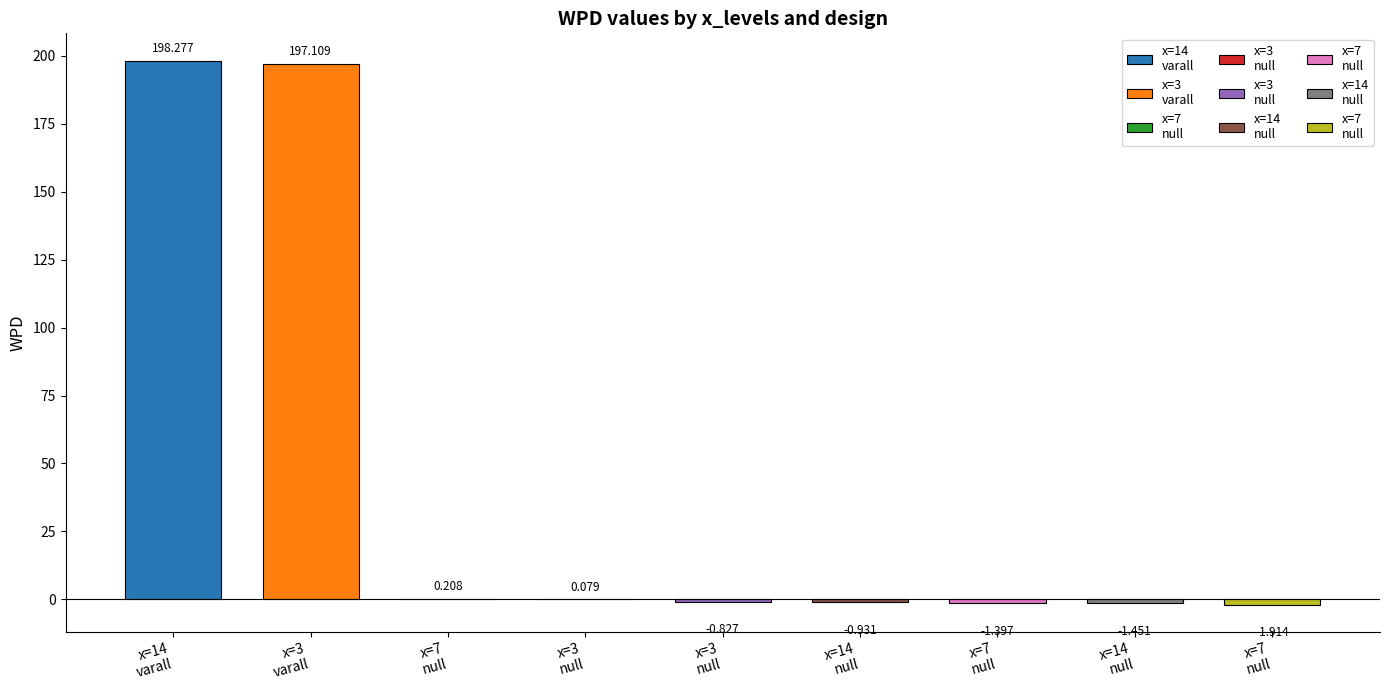

What is the maximum value for wpd?

198.3